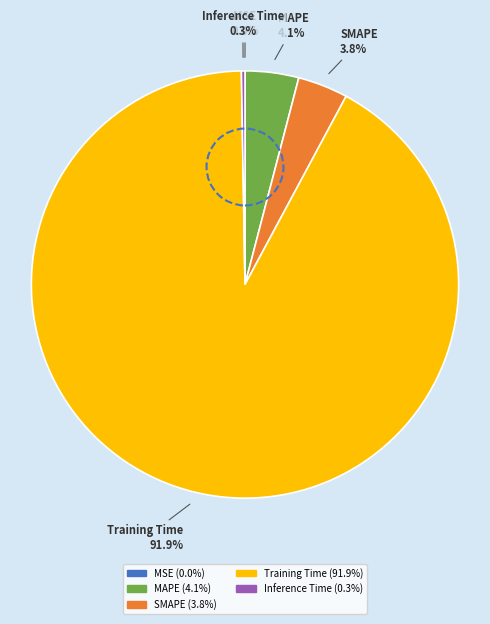

To the nearest percent, what portion does Training Time represent?

92%